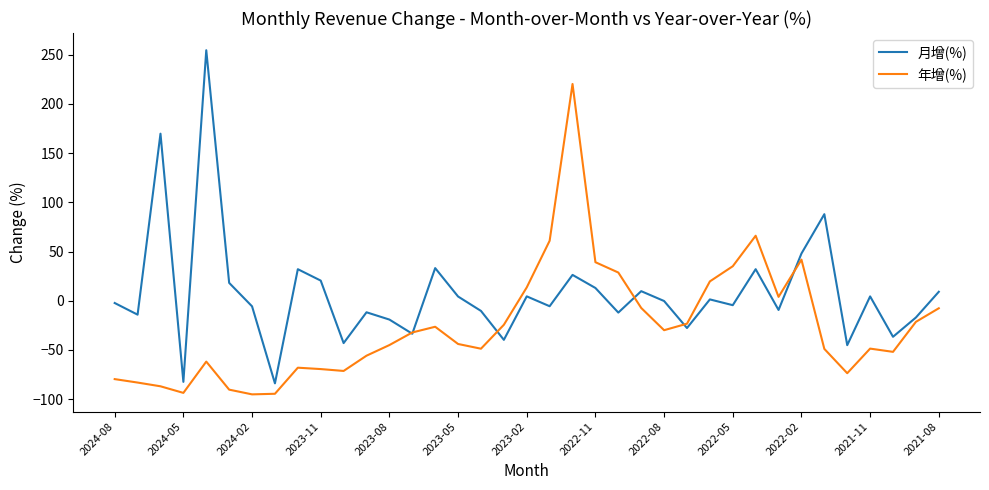

Which series has the largest range (max minus min)?

月增(%)